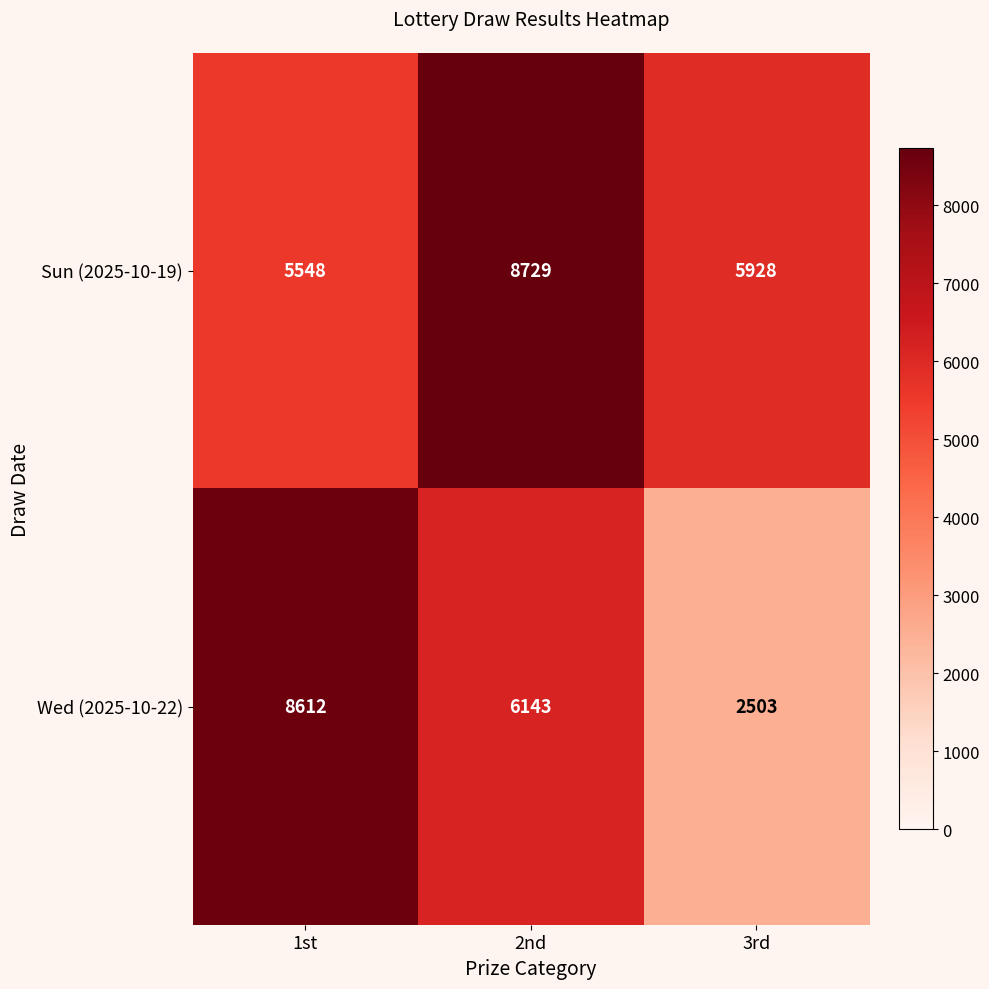

Is it true that Wed (2025-10-22) equals 6143 at 2nd?

True